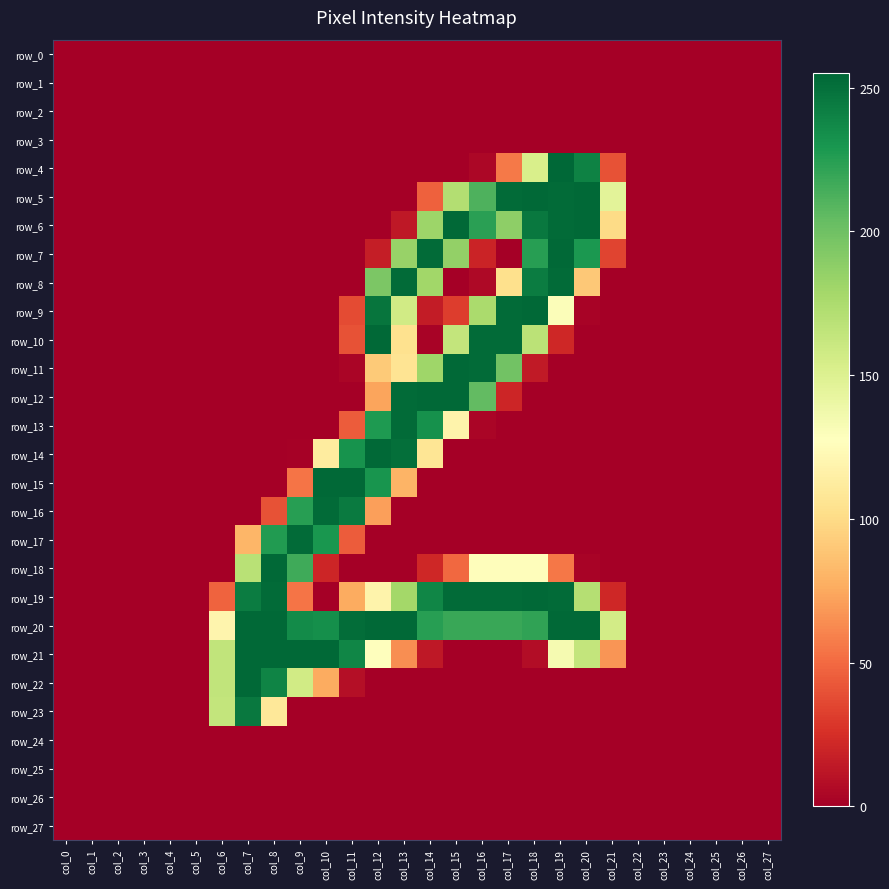

True or false: row_23 has a value of -160 at col_17.

False